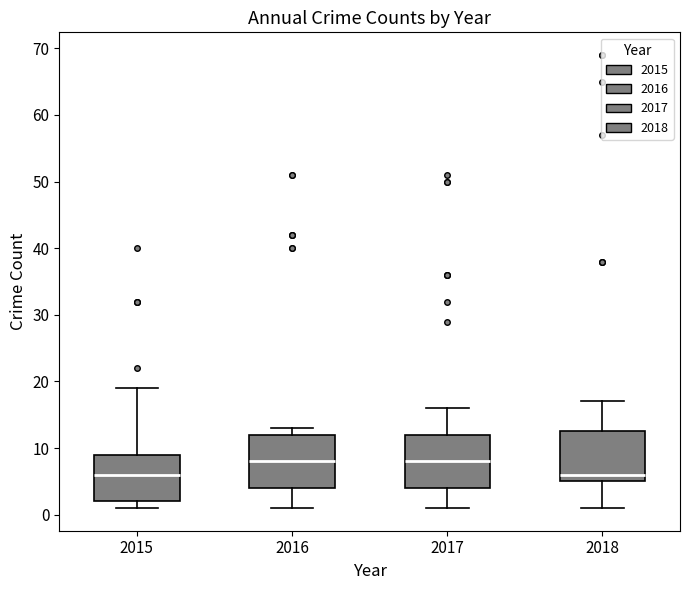

Reading left to right, transcribe this box plot: for each box, give where its median line is, the range the box spans, and where its two whiskers end, as read against the y-axis. The values are not printed on the chart, so give them approximately, as read against the axis.

2015: median 6, box 2 to 9, whiskers 1 to 19
2016: median 8, box 4 to 12, whiskers 1 to 13
2017: median 8, box 4 to 12, whiskers 1 to 16
2018: median 6, box 5 to 13, whiskers 1 to 17